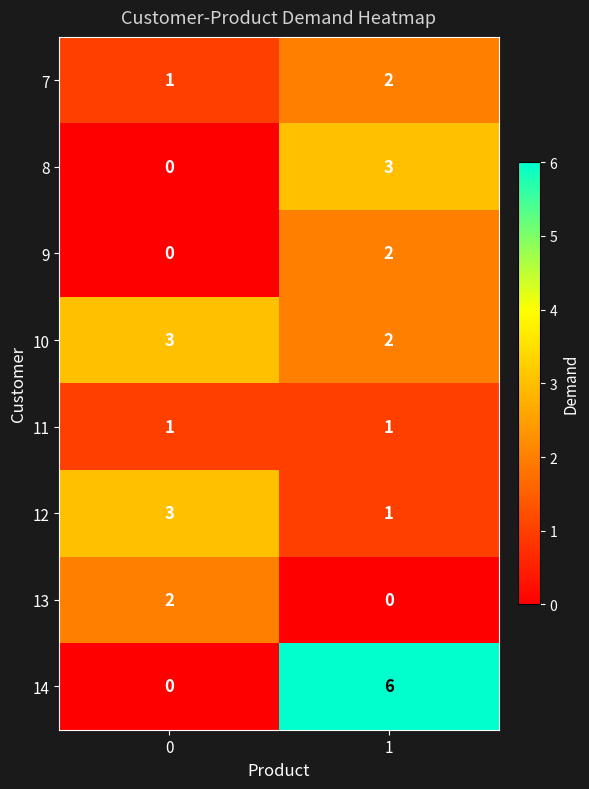

True or false: 14 has a value of 6 at 1.

True